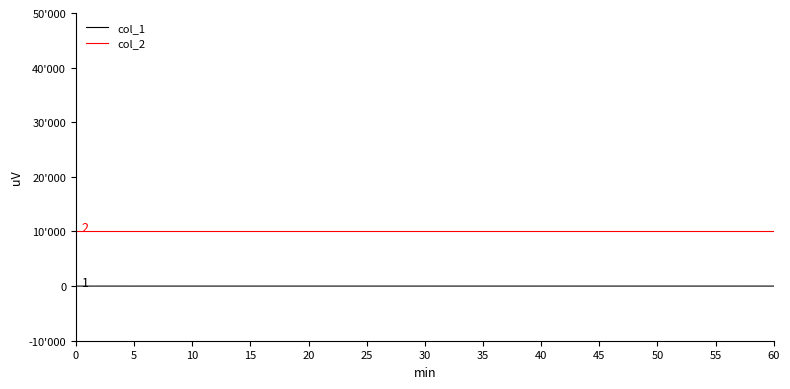

What are all the series names shown in the legend?

col_1, col_2